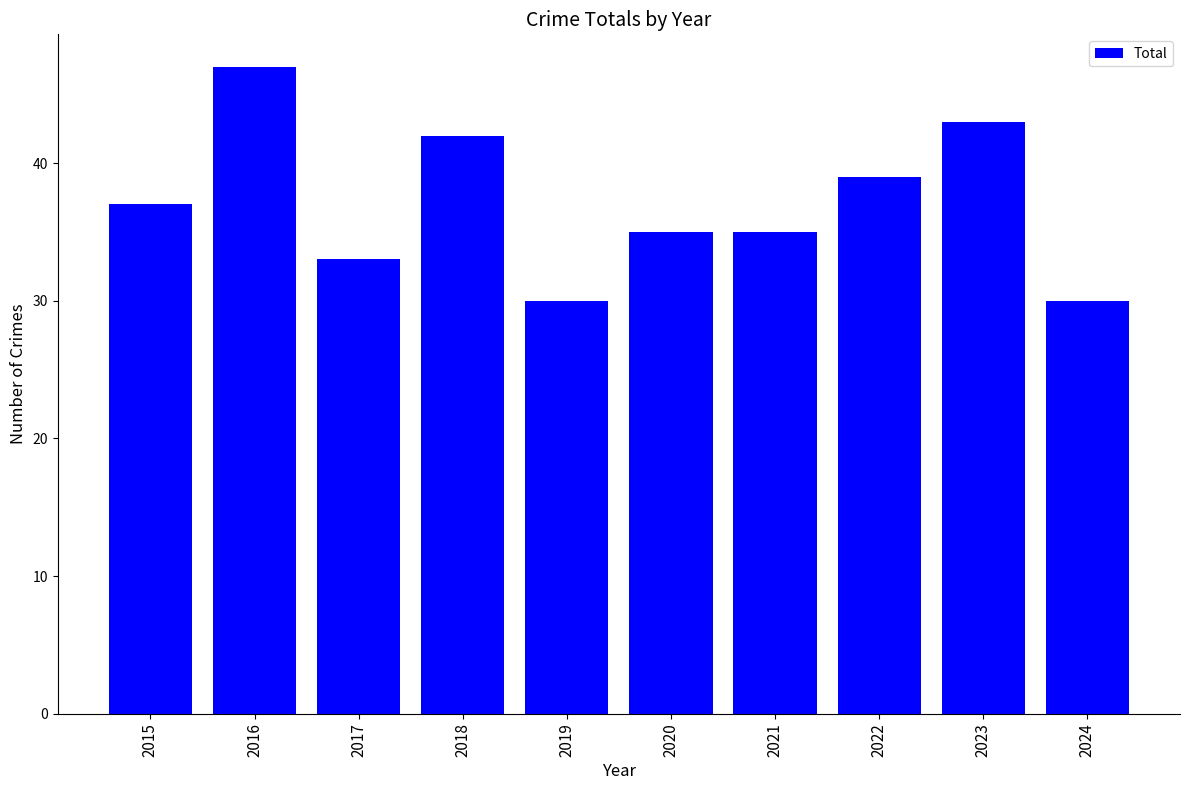

Reading right to left, transcribe all the data shown in this chart.

2024=30	2023=43	2022=39	2021=35	2020=35	2019=30	2018=42	2017=33	2016=47	2015=37